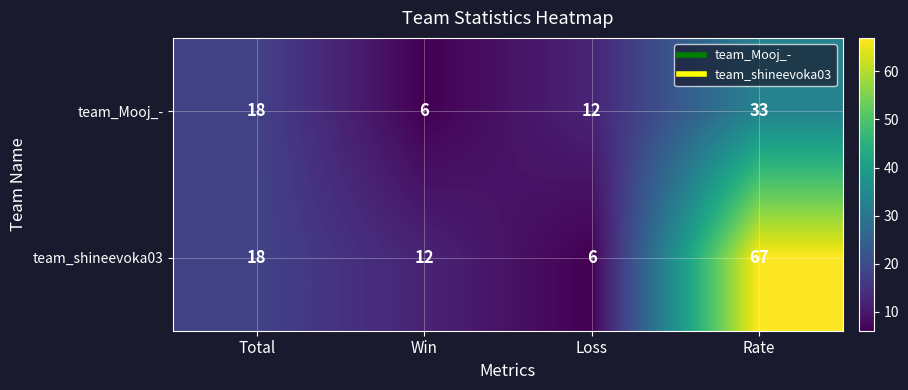

At which category does the chart reach its peak across all series?

Rate